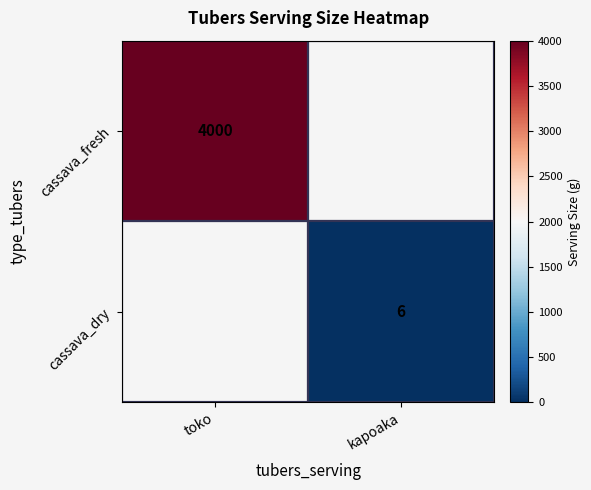

True or false: cassava_fresh has a value of 4000 at toko.

True